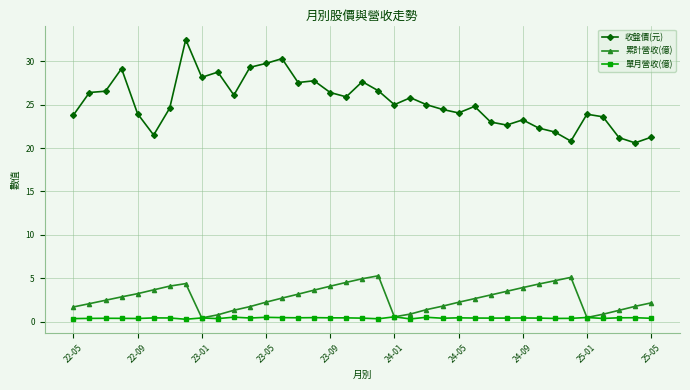

Which series has the widest spread of values?

收盤價(元)